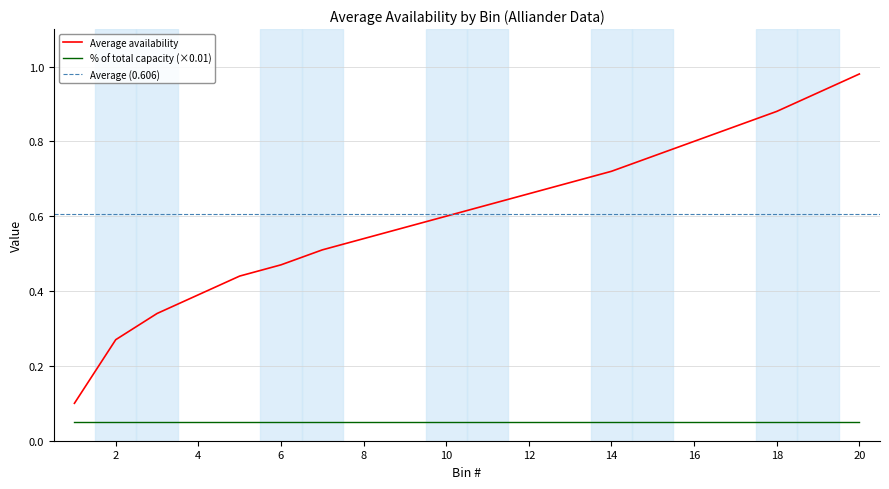

True or false: there are more than 0 points higher than both neighbors.

False